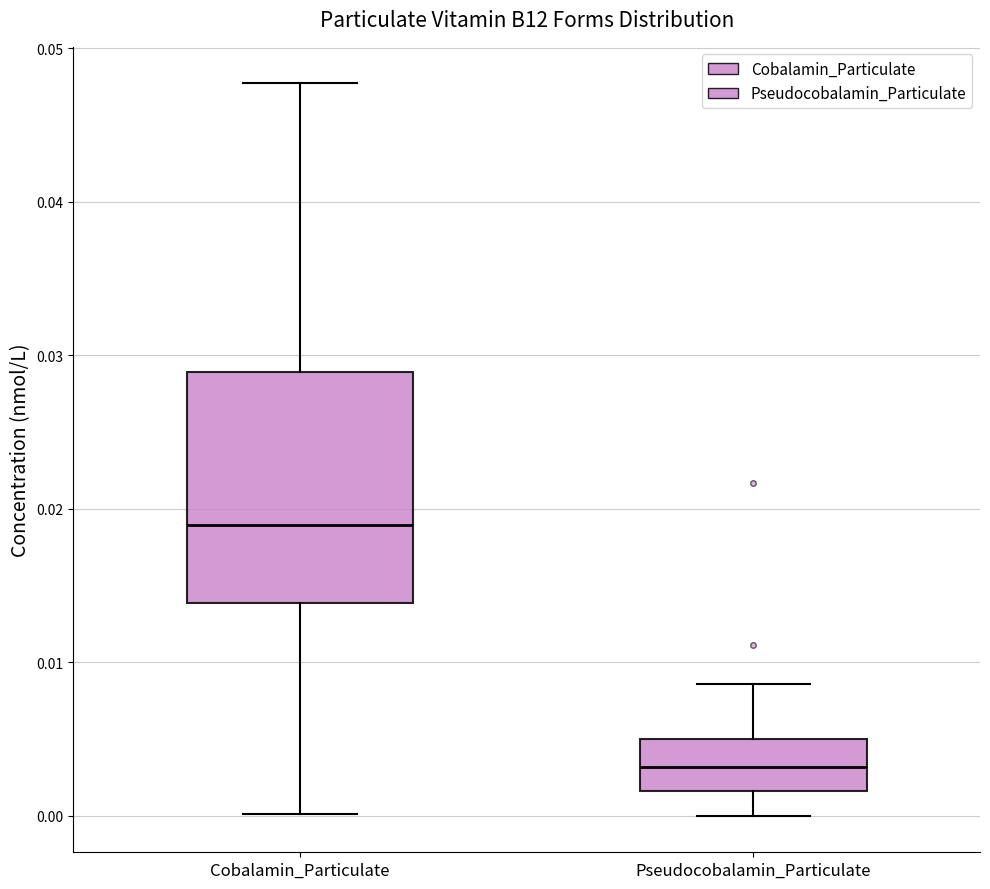

Which box has the lowest median line?

Pseudocobalamin_Particulate